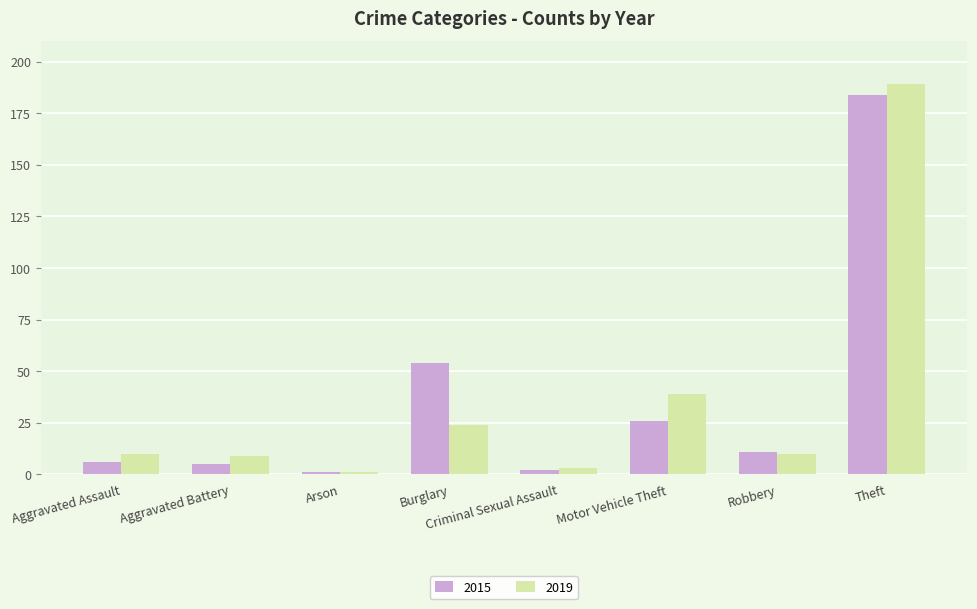

What is the smallest value displayed?

1